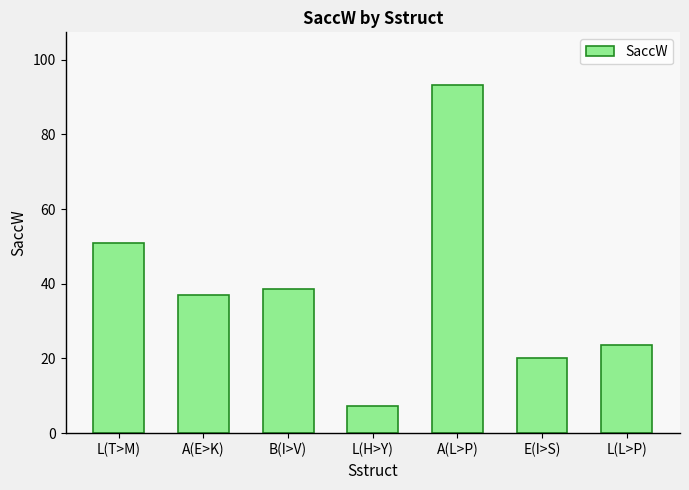

Does the chart contain stacked bars?

No